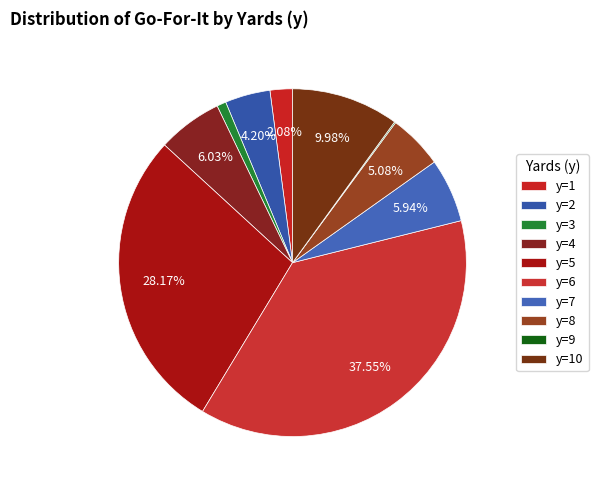

Combined, do y=8 and y=3 account for over 50%?

No